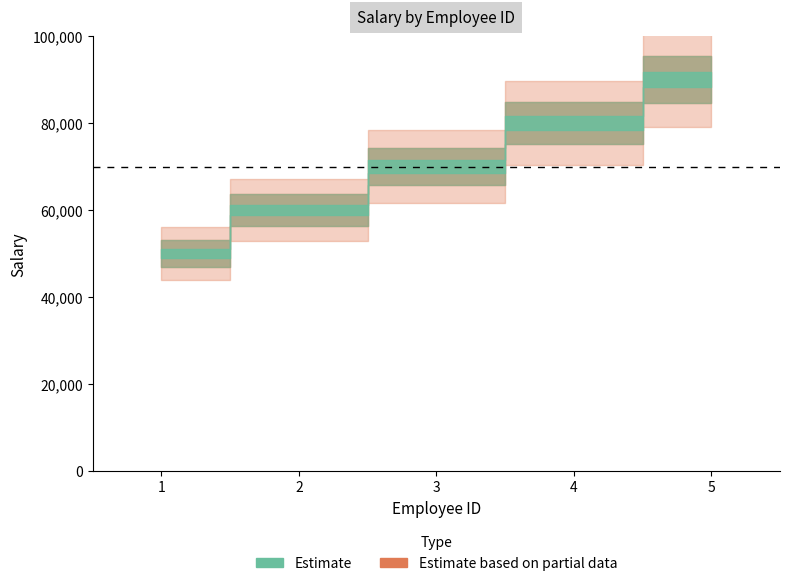

How many values are between 60000 and 80000?

3